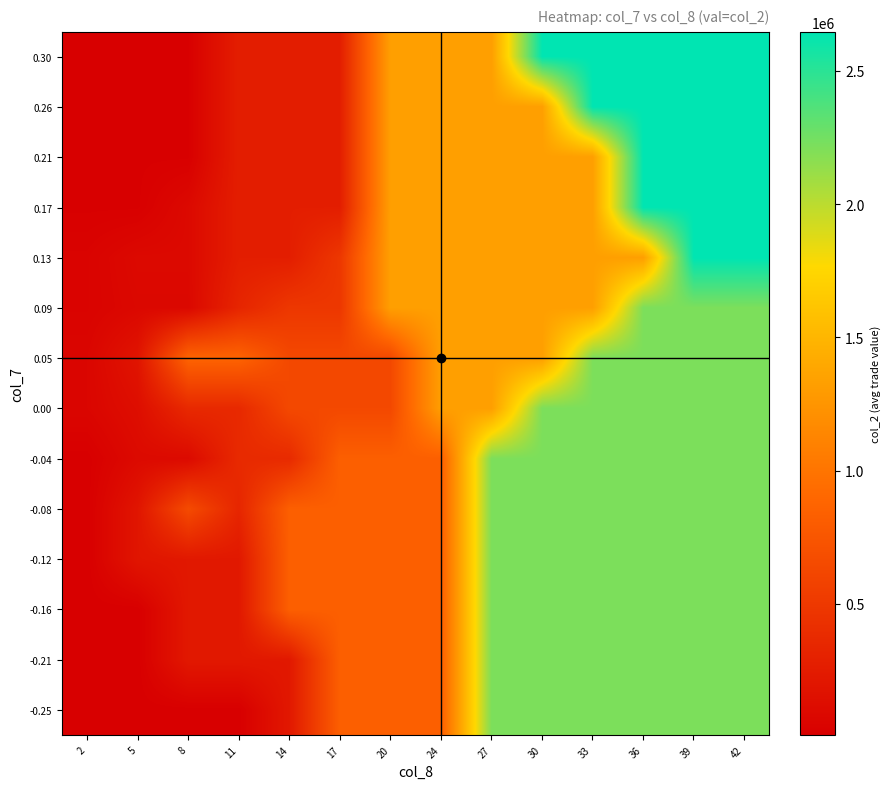

Reading left to right, transcribe all the data shown in this chart.

-0.25: 2=8100.0	5=8100.0	8=8100.0	11=8100.0	14=220560.0	17=829520.0	20=829520.0	24=829520.0	27=2215120.0	30=2215120.0	33=2215120.0	36=2215120.0	39=2215120.0	42=2215120.0
-0.21: 2=8100.0	5=8100.0	8=220560.0	11=220560.0	14=220560.0	17=829520.0	20=829520.0	24=829520.0	27=2215120.0	30=2215120.0	33=2215120.0	36=2215120.0	39=2215120.0	42=2215120.0
-0.16: 2=8100.0	5=8100.0	8=220560.0	11=220560.0	14=829520.0	17=829520.0	20=829520.0	24=829520.0	27=2215120.0	30=2215120.0	33=2215120.0	36=2215120.0	39=2215120.0	42=2215120.0
-0.12: 2=8100.0	5=196133.3	8=220560.0	11=220560.0	14=829520.0	17=829520.0	20=829520.0	24=829520.0	27=2215120.0	30=2215120.0	33=2215120.0	36=2215120.0	39=2215120.0	42=2215120.0
-0.08: 2=7950.0	5=196133.3	8=656660.0	11=337000.0	14=829520.0	17=829520.0	20=829520.0	24=829520.0	27=2215120.0	30=2215120.0	33=2215120.0	36=2215120.0	39=2215120.0	42=2215120.0
-0.04: 2=9600.0	5=98525.0	8=98525.0	11=374520.0	14=374520.0	17=829520.0	20=829520.0	24=829520.0	27=2215120.0	30=2215120.0	33=2215120.0	36=2215120.0	39=2215120.0	42=2215120.0
0.00: 2=64085.0	5=134540.0	8=363940.0	11=363940.0	14=636510.0	17=636510.0	20=636510.0	24=1325950.0	27=1325950.0	30=2215120.0	33=2215120.0	36=2215120.0	39=2215120.0	42=2215120.0
0.05: 2=64085.0	5=190505.0	8=866550.0	11=866550.0	14=636510.0	17=636510.0	20=636510.0	24=1325950.0	27=1325950.0	30=1325950.0	33=2215120.0	36=2215120.0	39=2215120.0	42=2215120.0
0.09: 2=42400.0	5=81940.0	8=81940.0	11=332010.0	14=488010.0	17=488010.0	20=1325950.0	24=1325950.0	27=1325950.0	30=1325950.0	33=1325950.0	36=2215120.0	39=2215120.0	42=2215120.0
0.13: 2=42400.0	5=93740.0	8=93740.0	11=269550.0	14=269550.0	17=488010.0	20=1325950.0	24=1325950.0	27=1325950.0	30=1325950.0	33=1325950.0	36=1325950.0	39=2646040.0	42=2646040.0
0.17: 2=15000.0	5=15000.0	8=93740.0	11=269550.0	14=269550.0	17=269550.0	20=1325950.0	24=1325950.0	27=1325950.0	30=1325950.0	33=1325950.0	36=2646040.0	39=2646040.0	42=2646040.0
0.21: 2=15000.0	5=15000.0	8=15000.0	11=269550.0	14=269550.0	17=269550.0	20=1325950.0	24=1325950.0	27=1325950.0	30=1325950.0	33=1325950.0	36=2646040.0	39=2646040.0	42=2646040.0
0.26: 2=15000.0	5=15000.0	8=15000.0	11=269550.0	14=269550.0	17=269550.0	20=1325950.0	24=1325950.0	27=1325950.0	30=1325950.0	33=2646040.0	36=2646040.0	39=2646040.0	42=2646040.0
0.30: 2=15000.0	5=15000.0	8=15000.0	11=269550.0	14=269550.0	17=269550.0	20=1325950.0	24=1325950.0	27=1325950.0	30=2646040.0	33=2646040.0	36=2646040.0	39=2646040.0	42=2646040.0